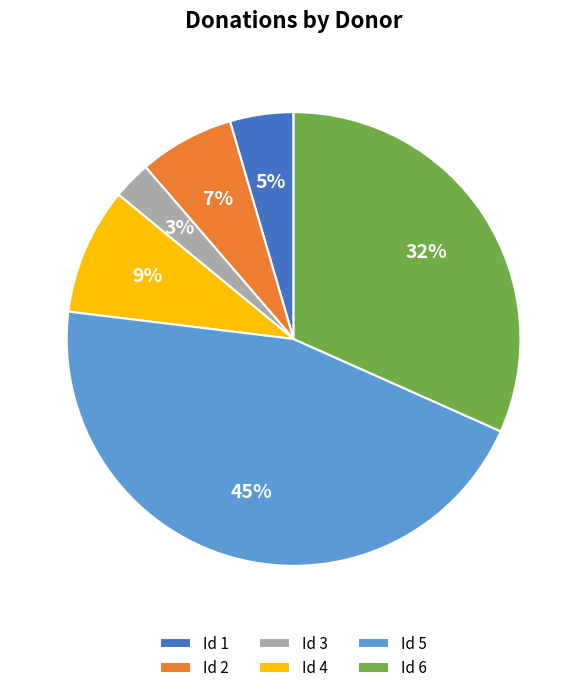

To the nearest percent, what is the average slice percentage?

17%